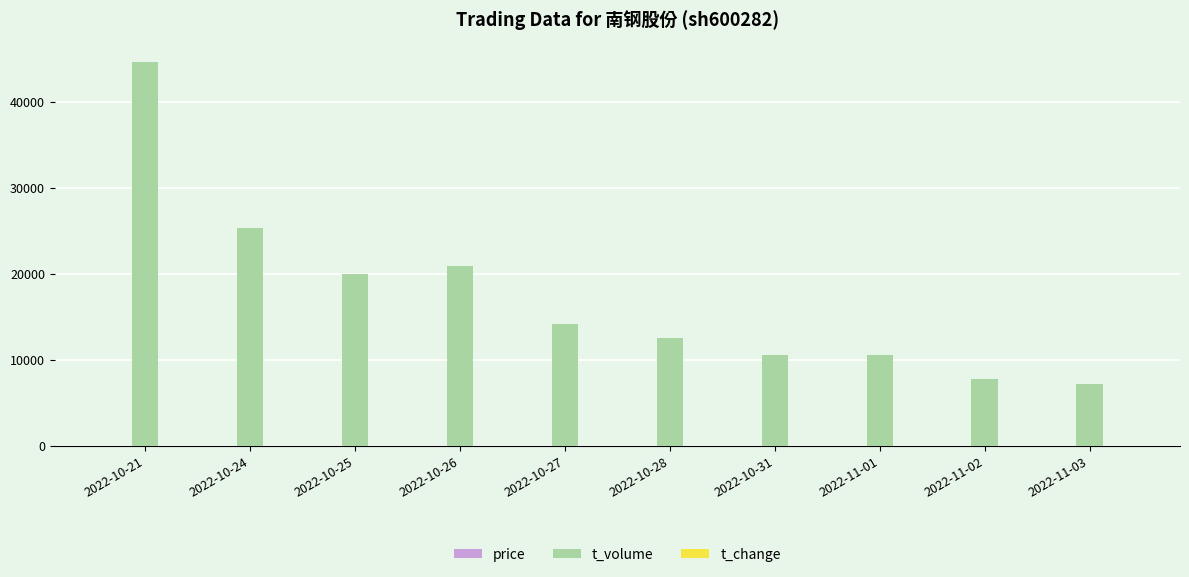

What is the total value across all series at 2022-10-25?

19952.6